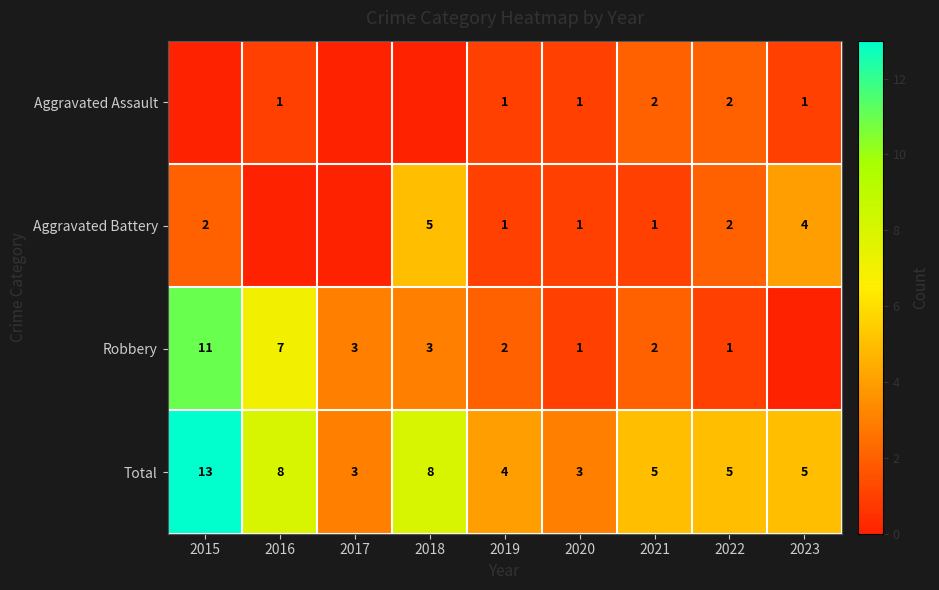

Is it true that Total equals 1 at 2017?

False